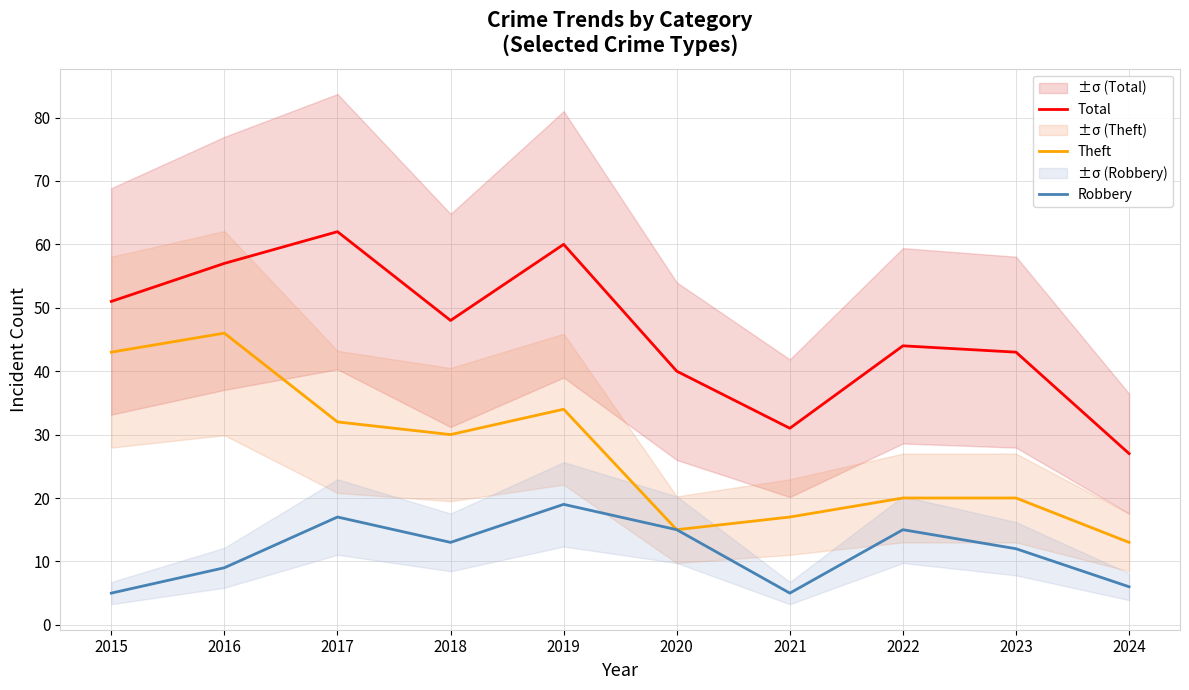

Reading right to left, transcribe all the data shown in this chart.

Total: 2024=27	2023=43	2022=44	2021=31	2020=40	2019=60	2018=48	2017=62	2016=57	2015=51
Theft: 2024=13	2023=20	2022=20	2021=17	2020=15	2019=34	2018=30	2017=32	2016=46	2015=43
Robbery: 2024=6	2023=12	2022=15	2021=5	2020=15	2019=19	2018=13	2017=17	2016=9	2015=5